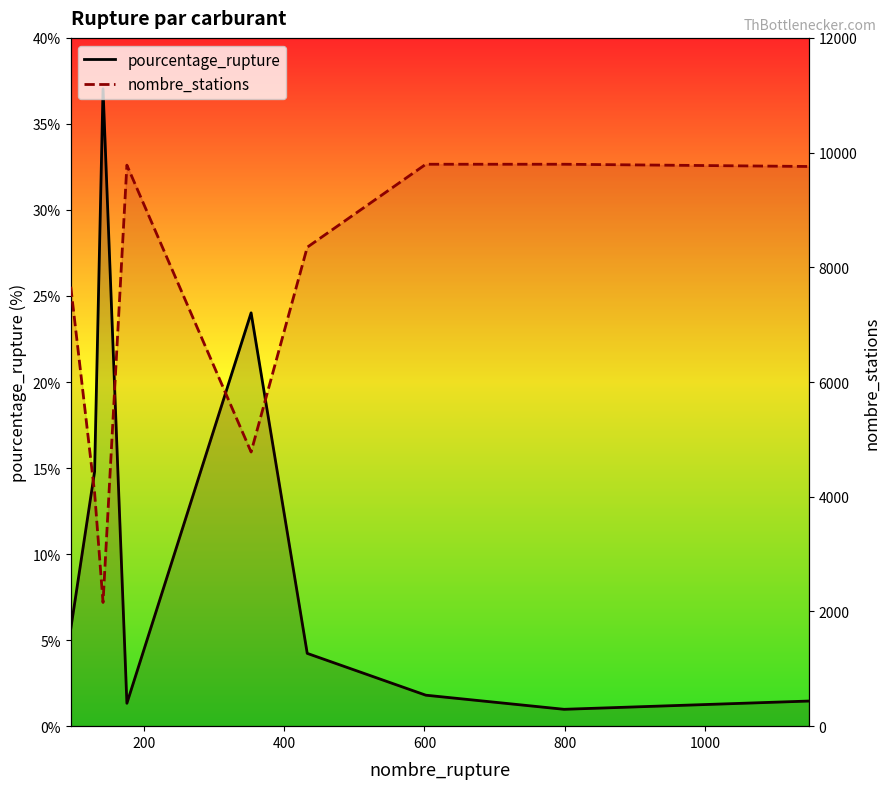

Which series has the widest spread of values?

nombre_stations